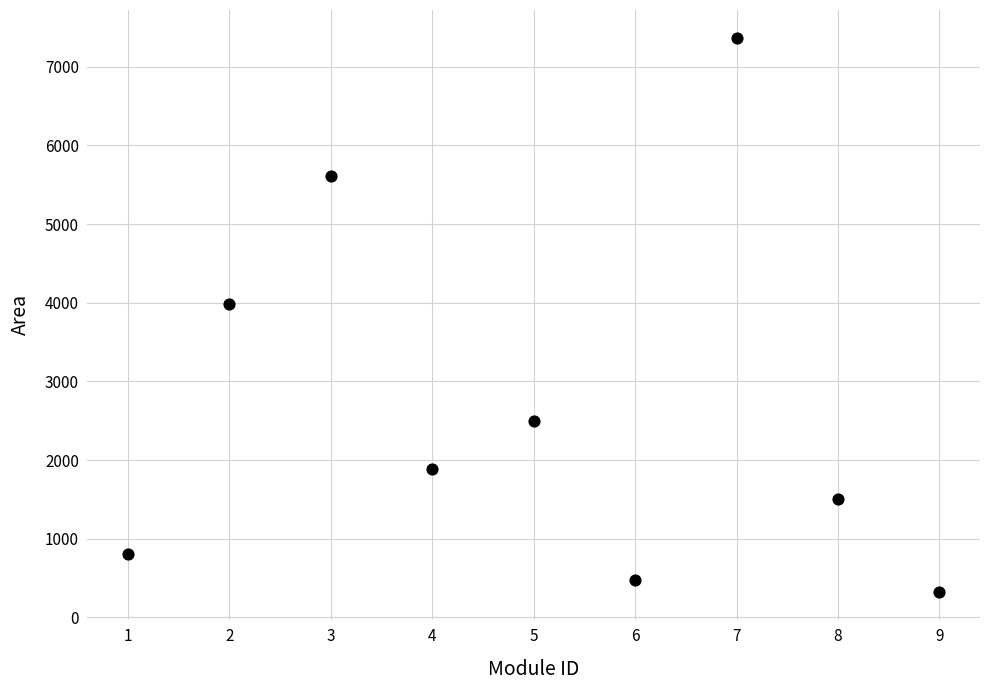

What Y value in the scatter plot is closest to 3845?

3983.4